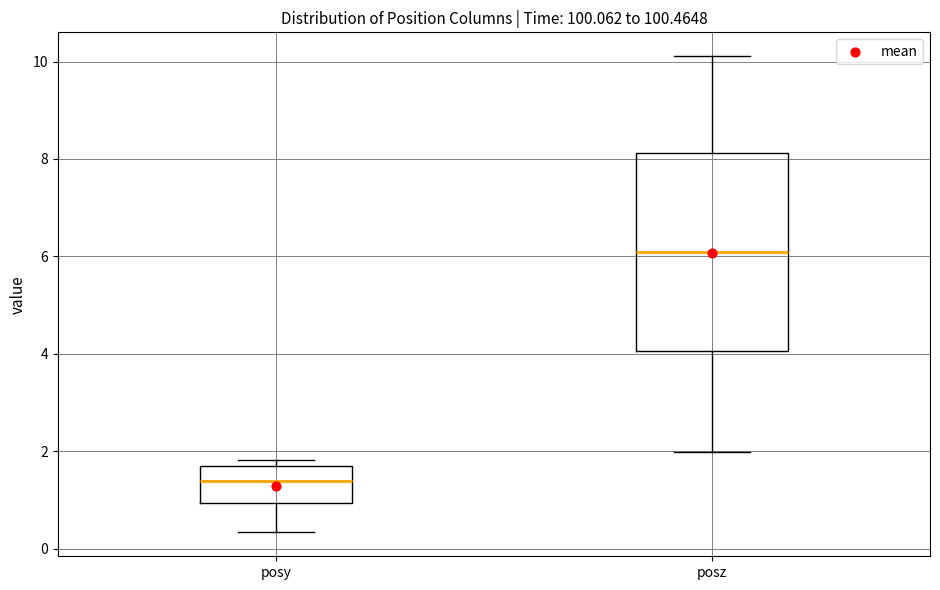

Where does the lower whisker of the box for posz end on the y-axis? The values are not printed on the chart, so give them approximately, as read against the axis.

2.0